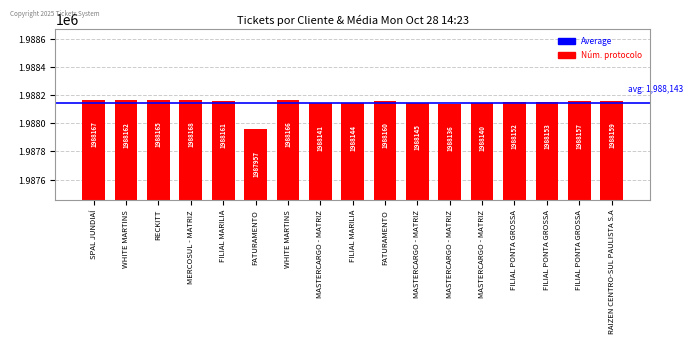

What is the label of the 15th bar from the left?

FILIAL PONTA GROSSA